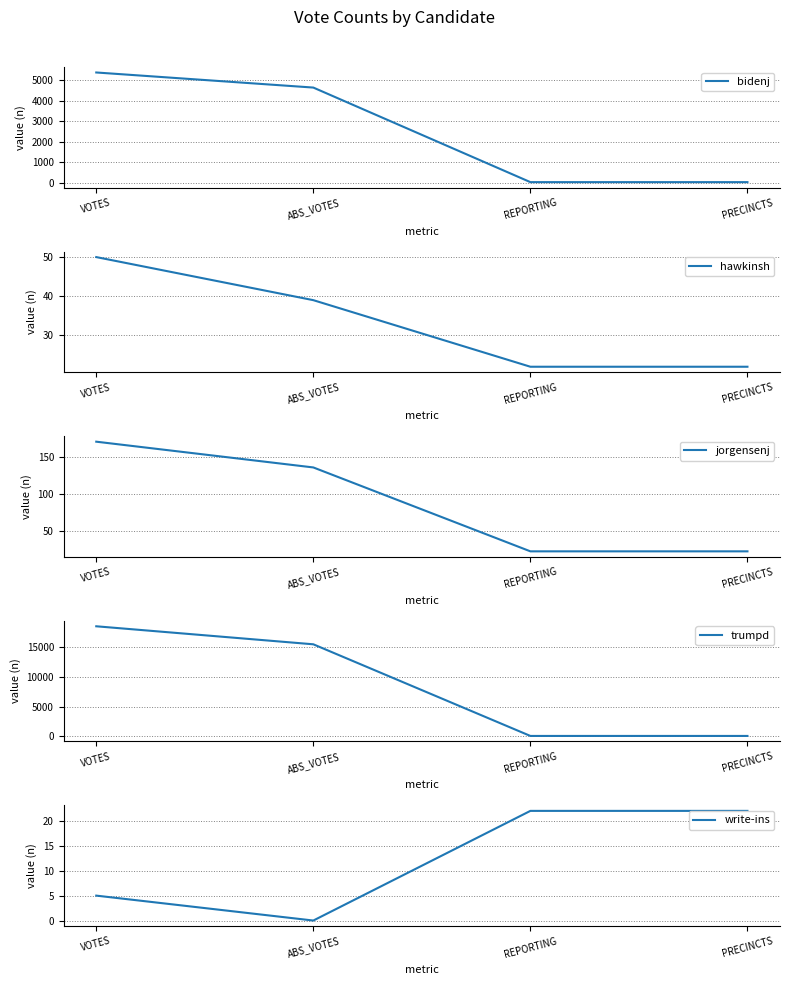

Reading right to left, list all the values displayed in this chart.

bidenj: 22	22	4649	5387
hawkinsh: 22	22	39	50
jorgensenj: 22	22	136	171
trumpd: 22	22	15525	18573
write-ins: 22	22	0	5